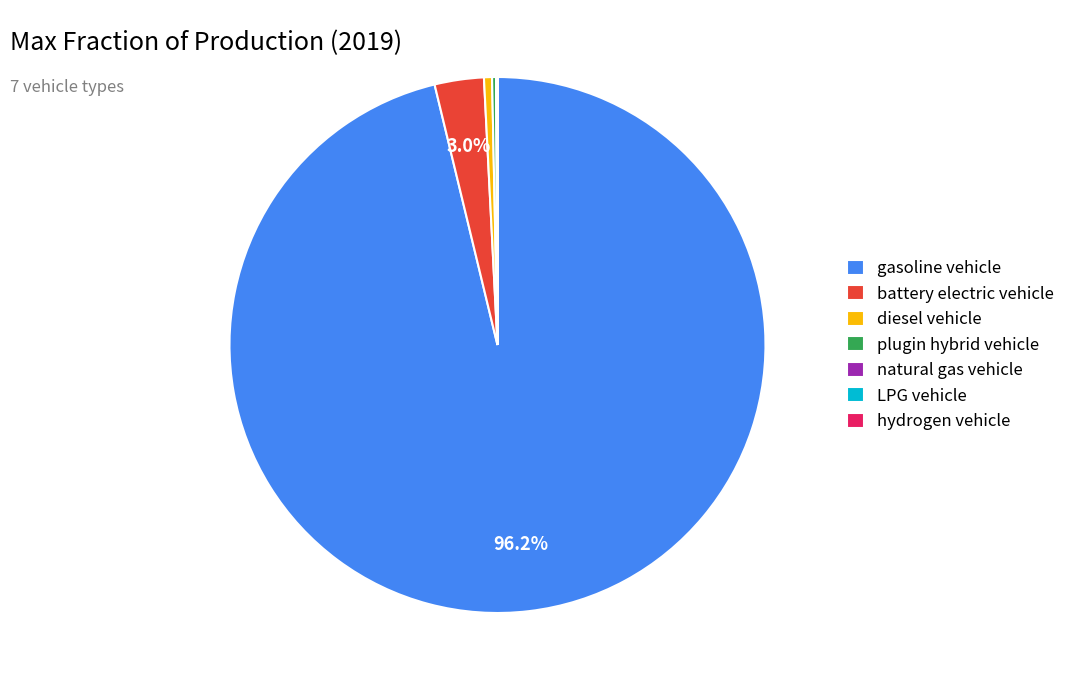

What is the largest slice in the pie chart?

gasoline vehicle